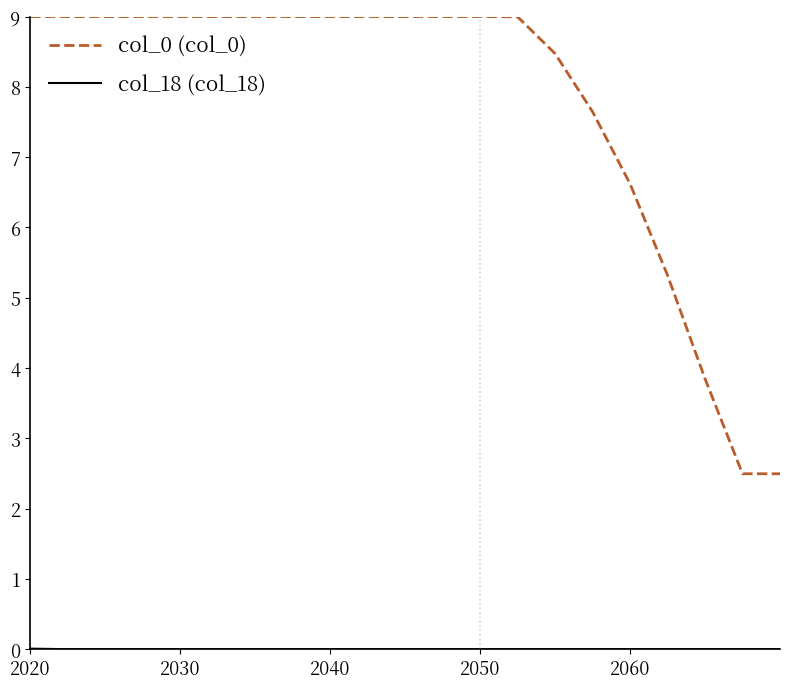

At which category is the sum across all series the highest?

2020